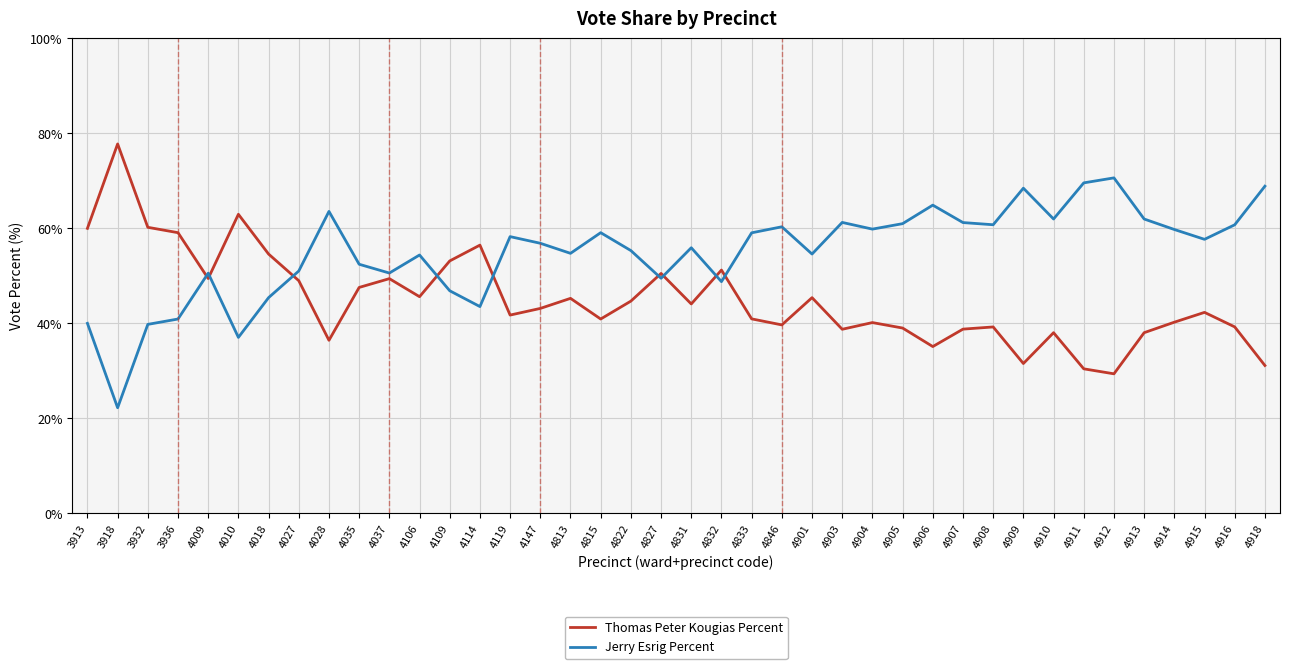

The value of Thomas Peter Kougias Percent at 4918 is 31.1. True or false?

True